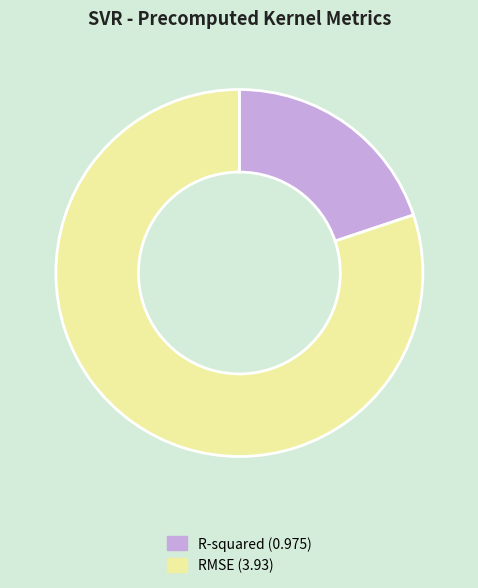

Do RMSE and R-squared together represent more than half of the pie?

Yes